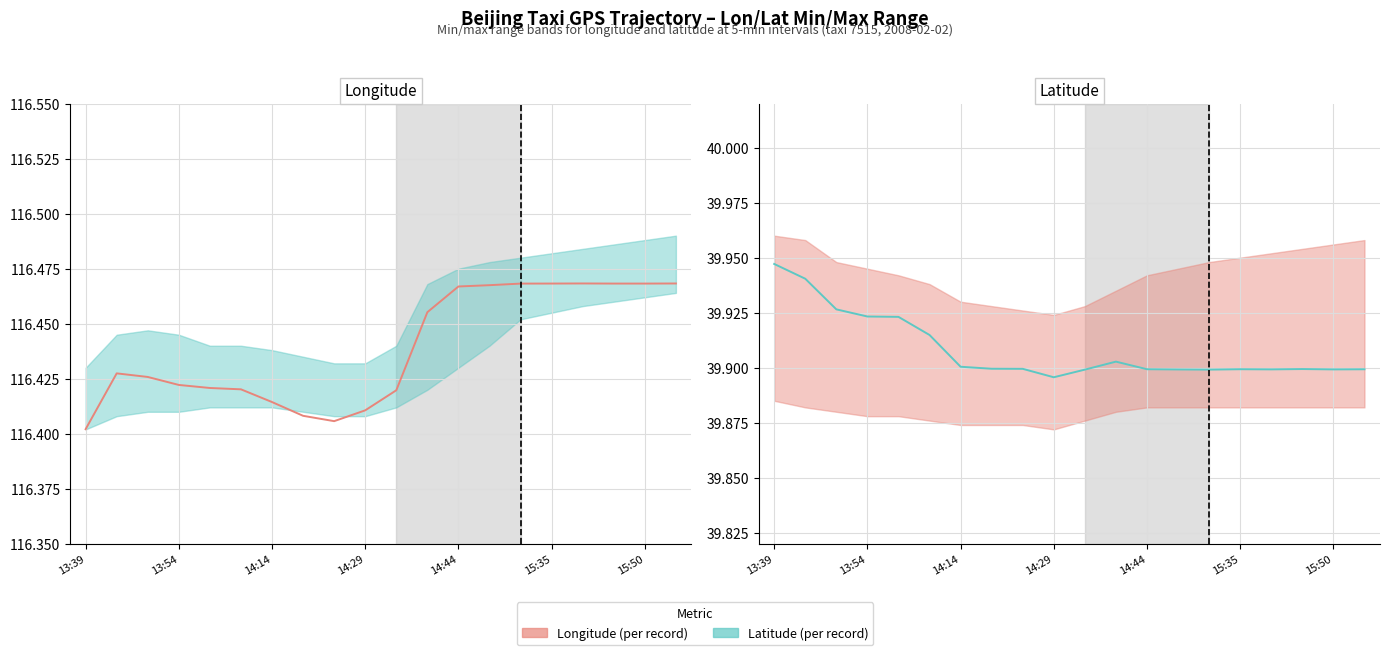

Between 8 and 10, which series saw the biggest shift?

Longitude